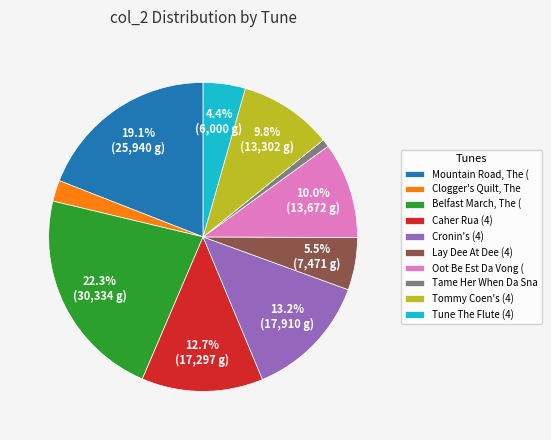

Is Clogger's Quilt, The the majority of the pie?

No